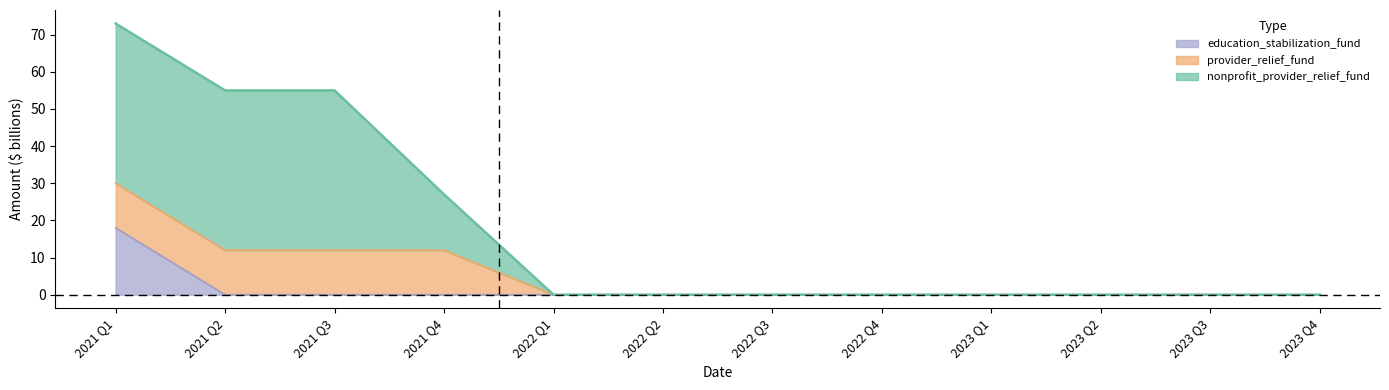

The value of education_stabilization_fund at 2022 Q4 is 0. True or false?

True